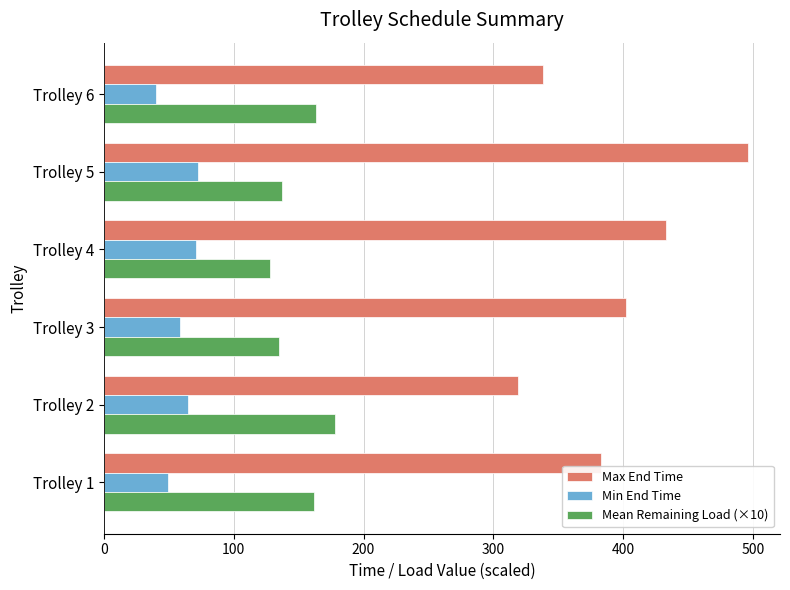

The value of Max End Time at Trolley 4 is 433.0. True or false?

True